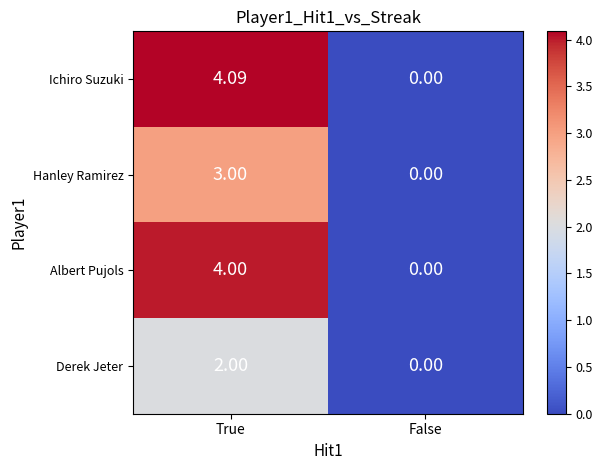

At which category is the sum across all series the highest?

True